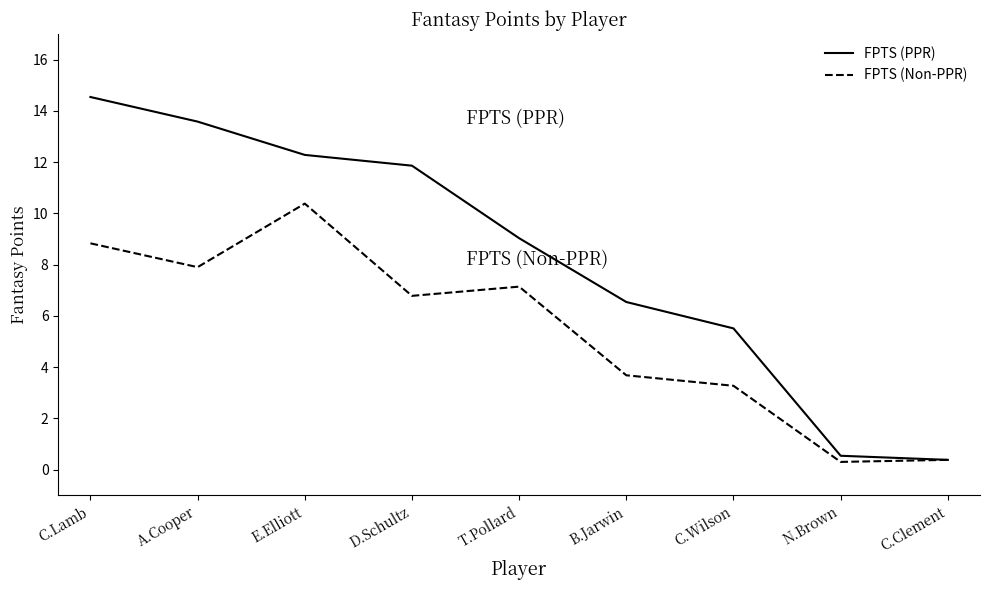

True or false: FPTS (Non-PPR) has a value of 0.4 at C.Clement.

True